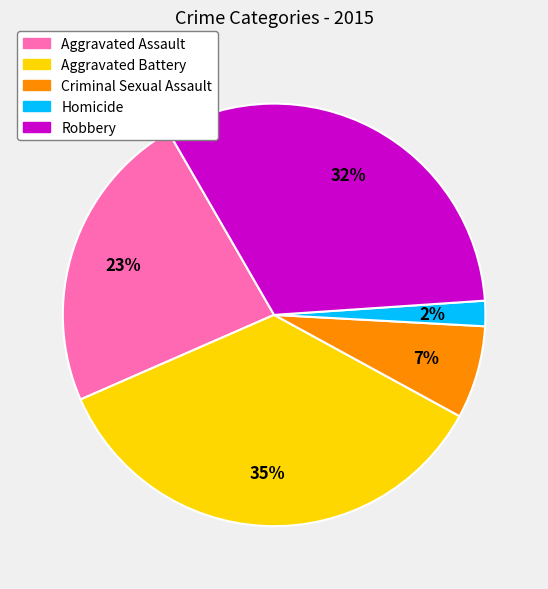

Is Robbery the majority of the pie?

No